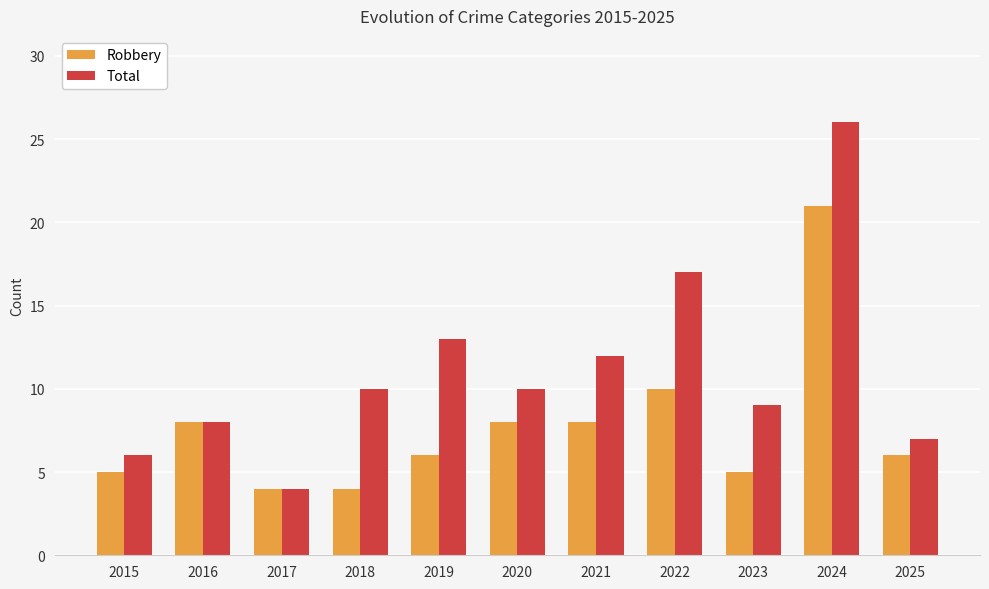

What is the difference between the maximum and second lowest values in the Total series?

20